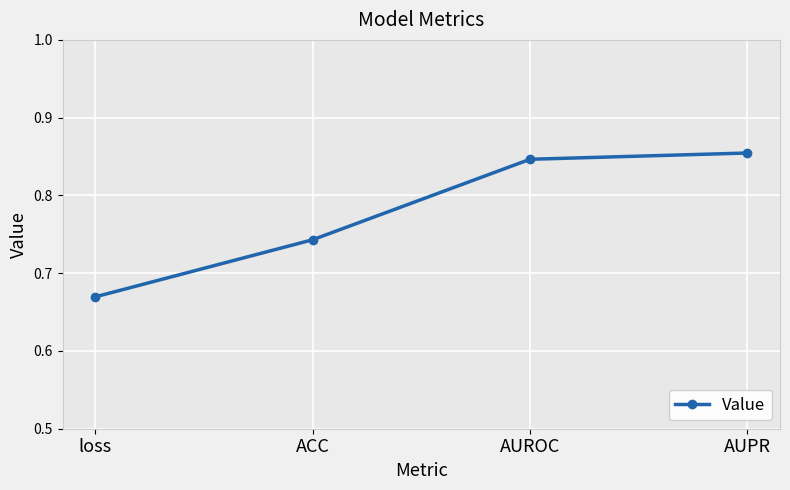

The value at AUPR is 1.1. True or false?

False